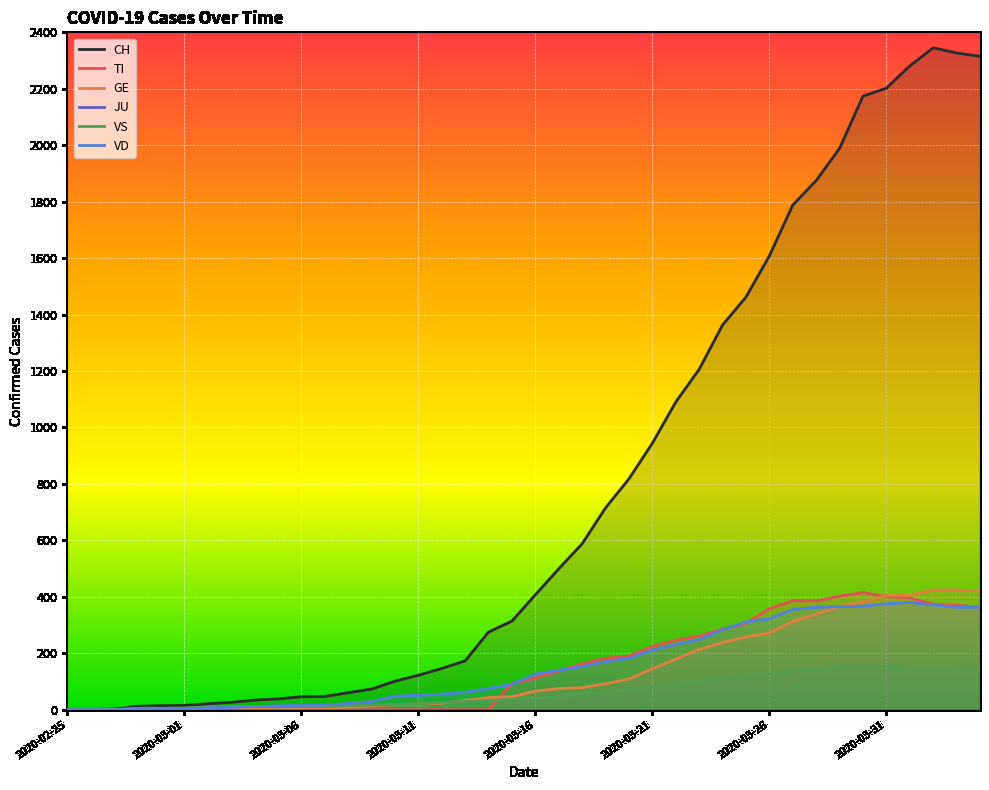

Which series has the widest spread of values?

CH